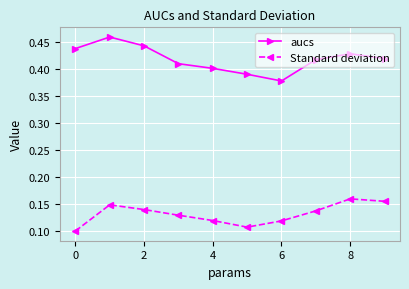

Rank the series by their average value, from highest to lowest.

aucs, Standard deviation